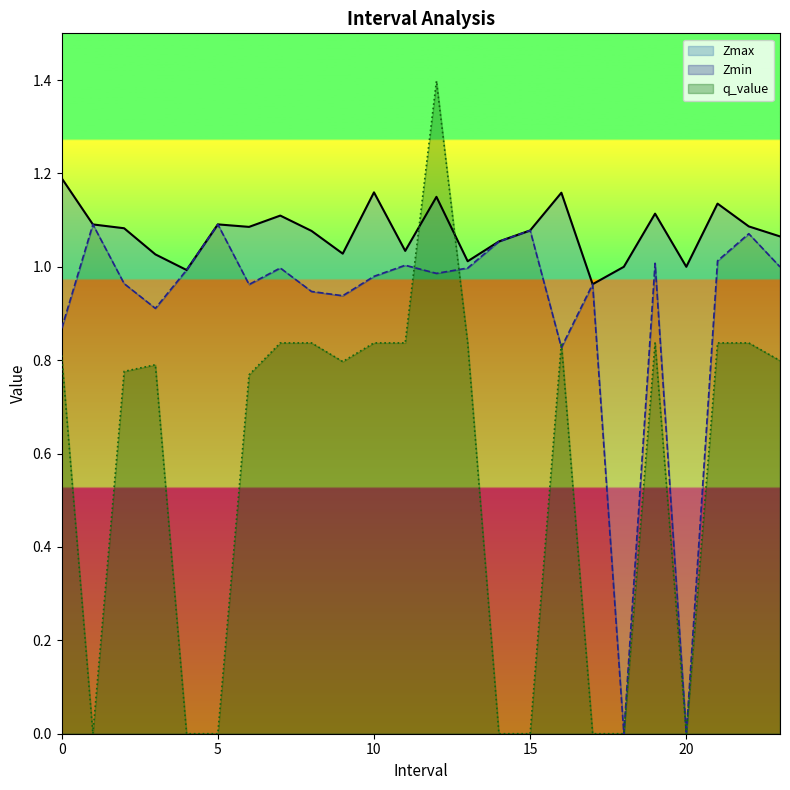

Reading left to right, list all the values displayed in this chart.

Zmax: 0.0=1.2	1.0=1.1	2.0=1.1	3.0=1.0	4.0=1.0	5.0=1.1	6.0=1.1	7.0=1.1	8.0=1.1	9.0=1.0	10.0=1.2	11.0=1.0	12.0=1.1	13.0=1.0	14.0=1.1	15.0=1.1	16.0=1.2	17.0=1.0	18.0=1.0	19.0=1.1	20.0=1.0	21.0=1.1	22.0=1.1	23.0=1.1
Zmin: 0.0=0.9	1.0=1.1	2.0=1.0	3.0=0.9	4.0=1.0	5.0=1.1	6.0=1.0	7.0=1.0	8.0=0.9	9.0=0.9	10.0=1.0	11.0=1.0	12.0=1.0	13.0=1.0	14.0=1.1	15.0=1.1	16.0=0.8	17.0=1.0	18.0=0.0	19.0=1.0	20.0=0.0	21.0=1.0	22.0=1.1	23.0=1.0
q_value: 0.0=0.8	1.0=-0.0	2.0=0.8	3.0=0.8	4.0=-0.0	5.0=-0.0	6.0=0.8	7.0=0.8	8.0=0.8	9.0=0.8	10.0=0.8	11.0=0.8	12.0=1.4	13.0=0.8	14.0=-0.0	15.0=-0.0	16.0=0.8	17.0=-0.0	18.0=0.0	19.0=0.8	20.0=0.0	21.0=0.8	22.0=0.8	23.0=0.8